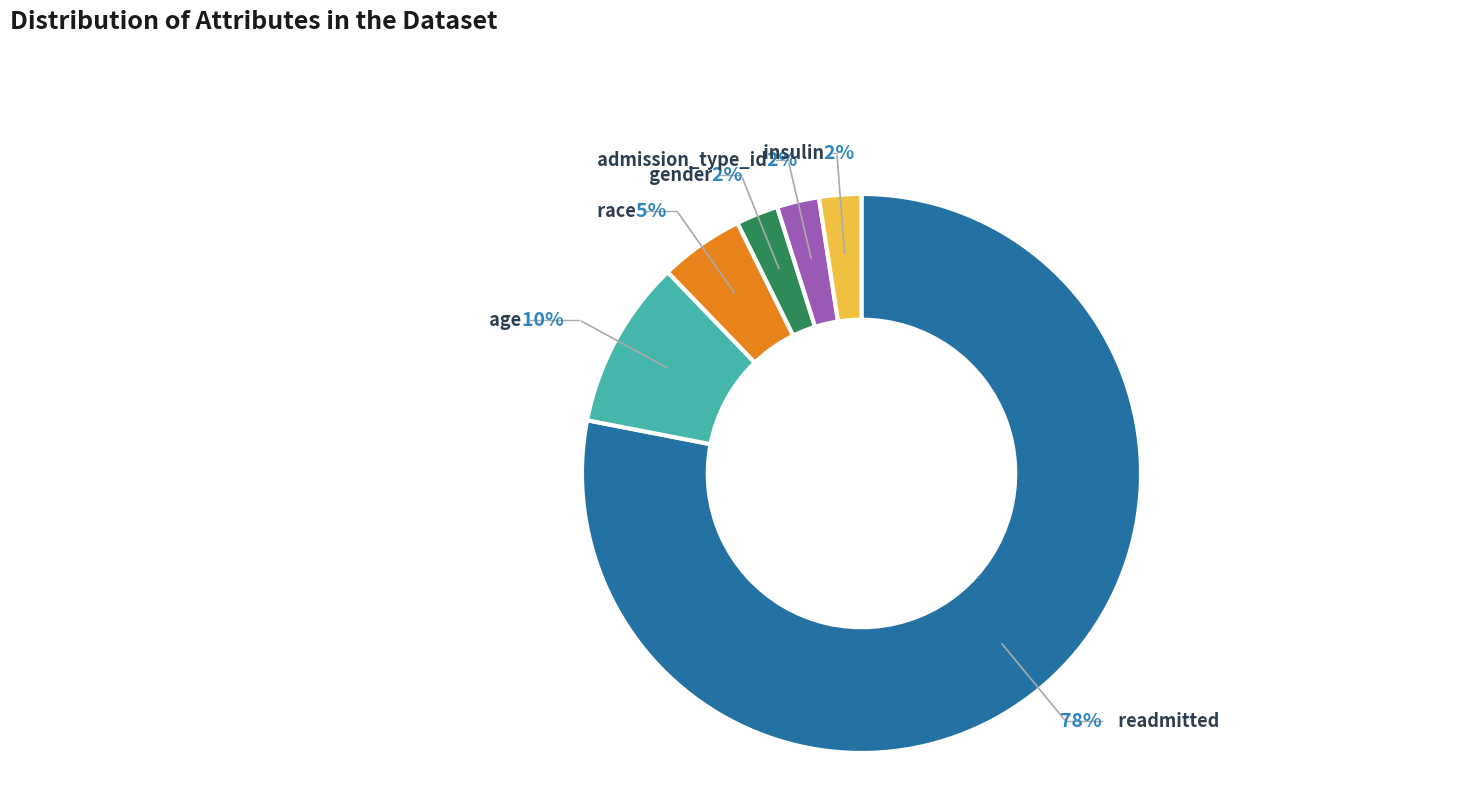

Count the number of slices in the pie.

6